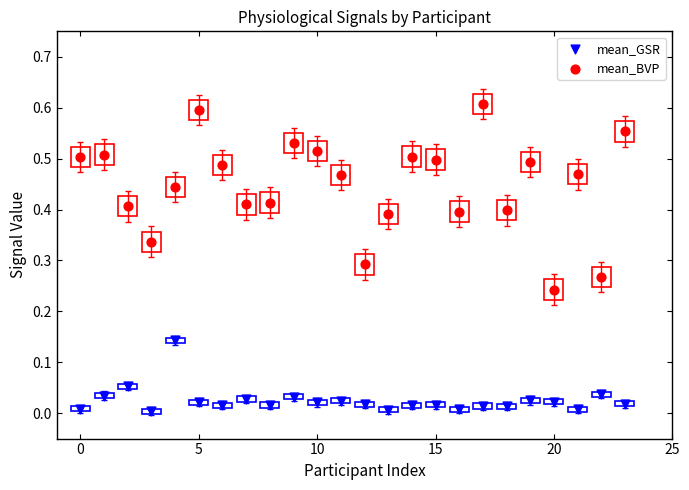

Which series reaches the minimum Y coordinate?

mean_GSR